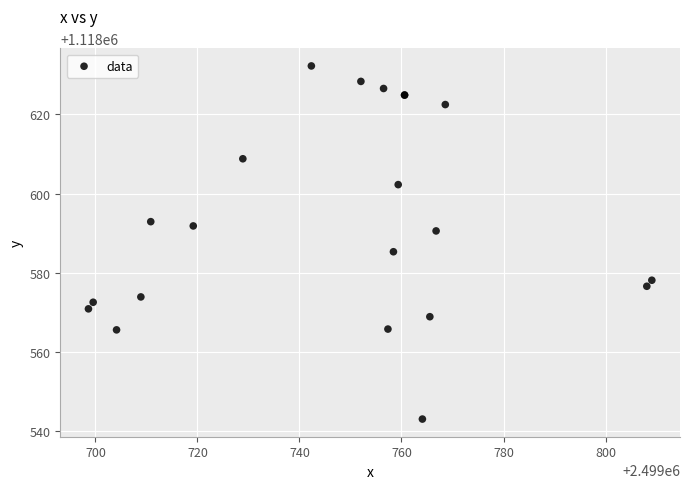

What Y value in the scatter plot is closest to 1118587?

1118585.3